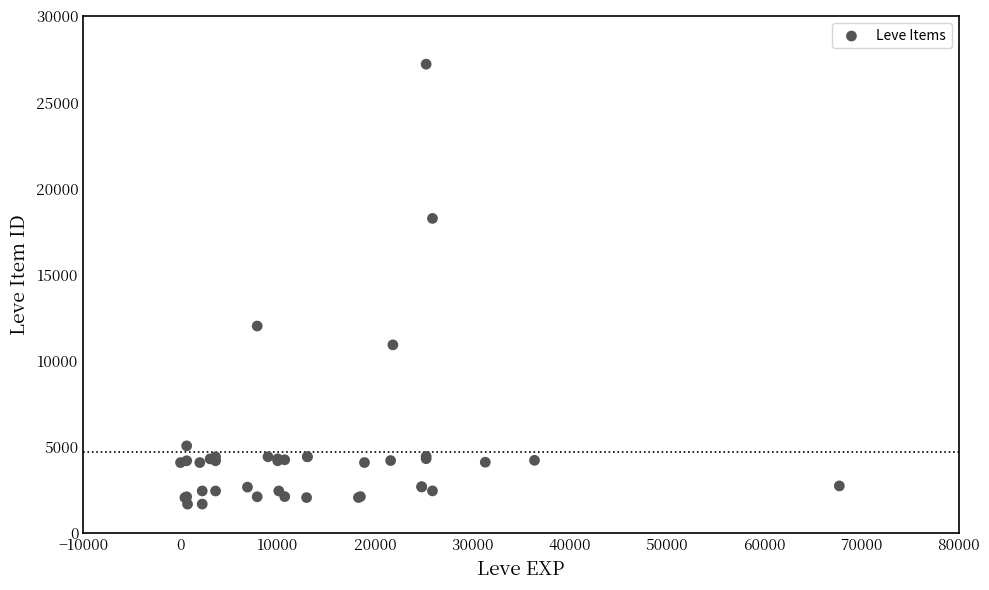

What Y value in the scatter plot is closest to 14448?

12018